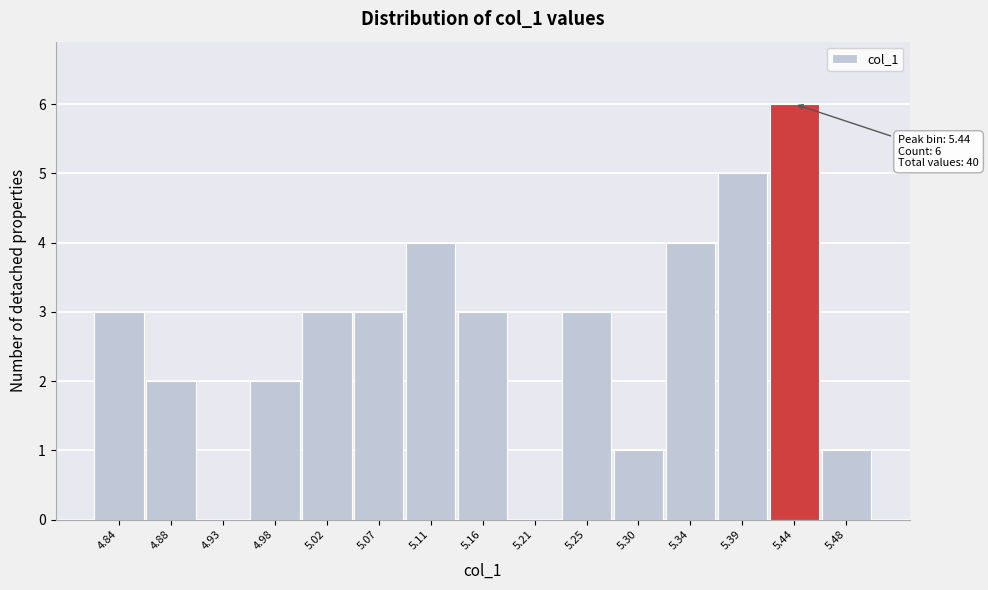

Which range on the x-axis has the tallest bar?

5.415 to 5.460